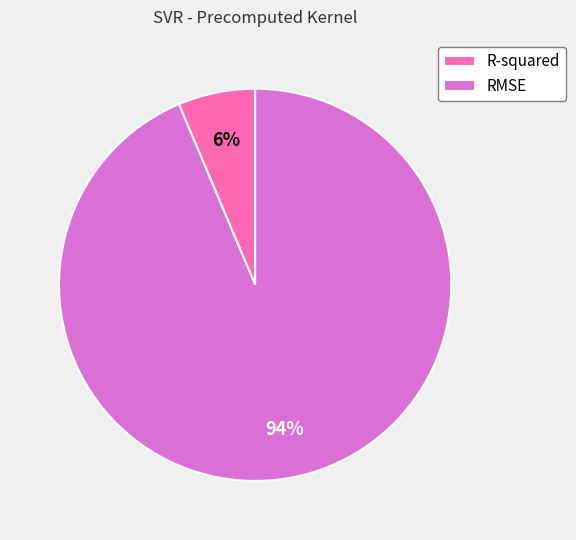

Between R-squared and RMSE, which is larger?

RMSE